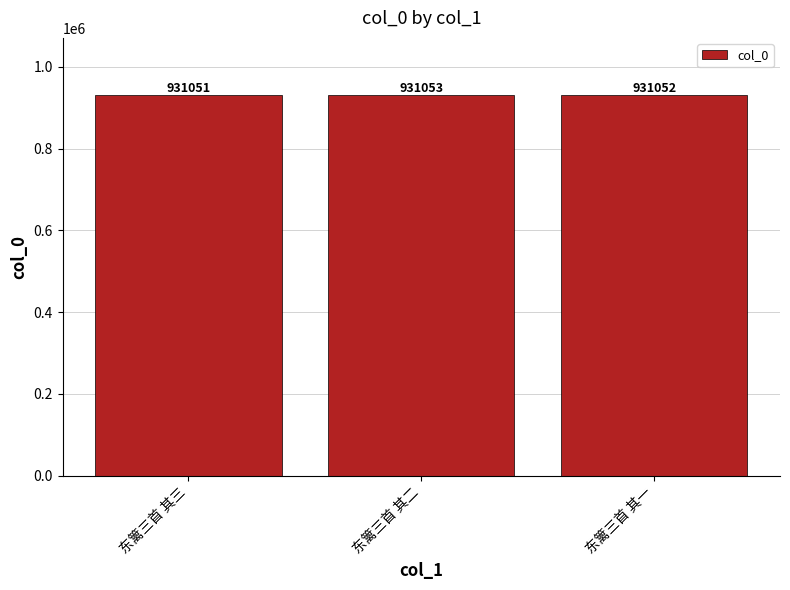

Which label corresponds to the smallest value in the chart?

东篱三首 其三